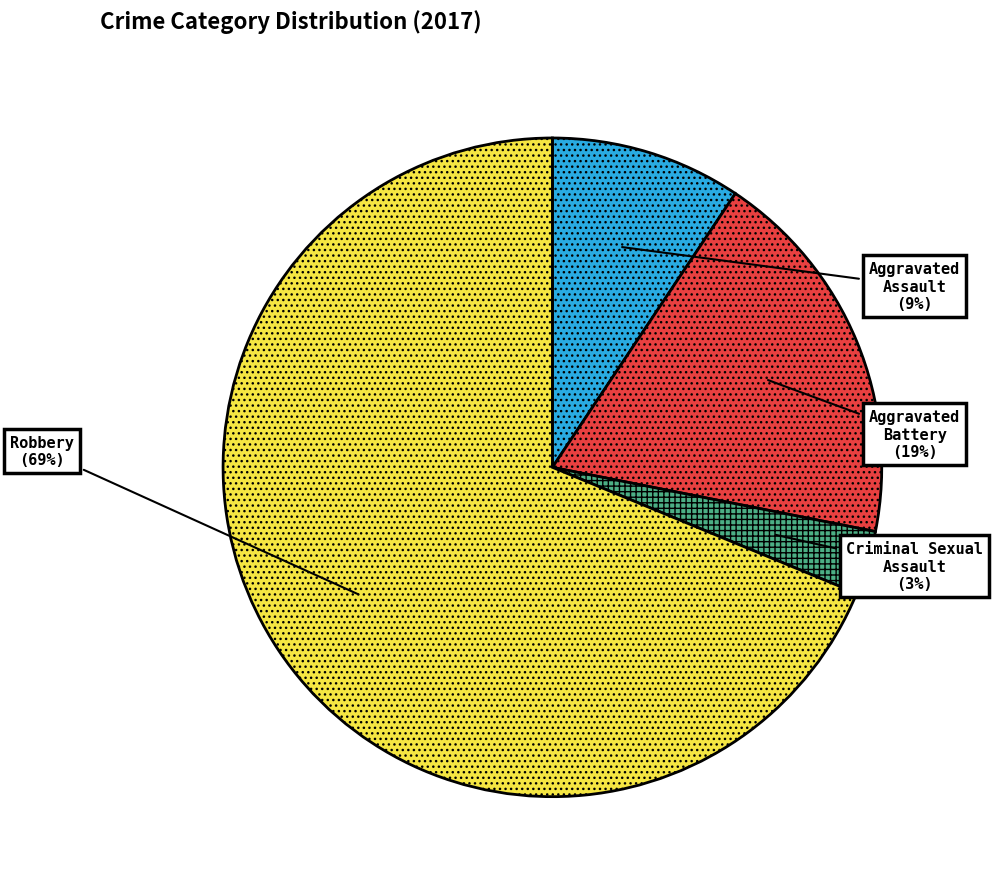

Rank the categories by value from lowest to highest.

Criminal Sexual Assault, Aggravated Assault, Aggravated Battery, Robbery